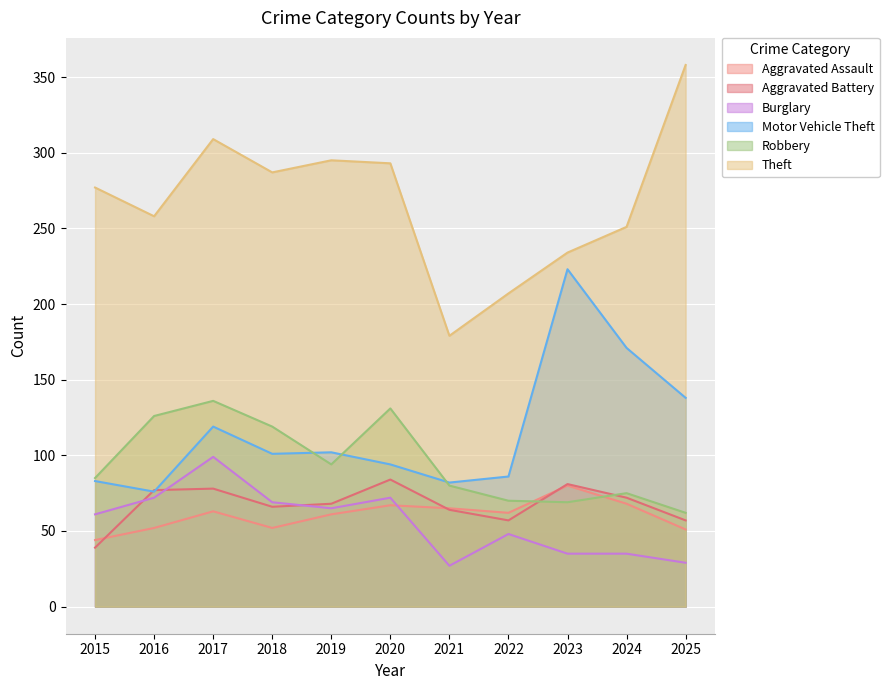

Is the value of Theft at 2025 greater than the value of Aggravated Battery at 2023?

Yes